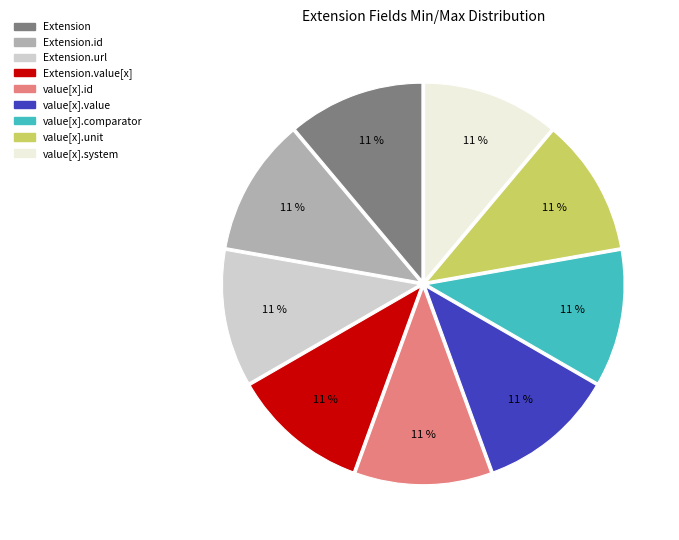

To the nearest percent, what is the average slice percentage?

11%